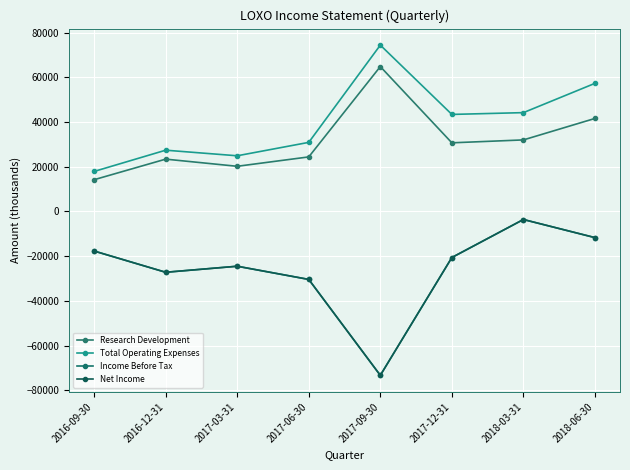

Reading right to left, what are all the values shown in this chart?

Research Development: 41600	32000	30700	64800	24400	20200	23400	14200
Total Operating Expenses: 57300	44200	43400	74400	30900	24900	27400	17900
Income Before Tax: -11700	-3600	-20600	-73300	-30400	-24500	-27200	-17700
Net Income: -11700	-3600	-20600	-73300	-30400	-24500	-27200	-17700